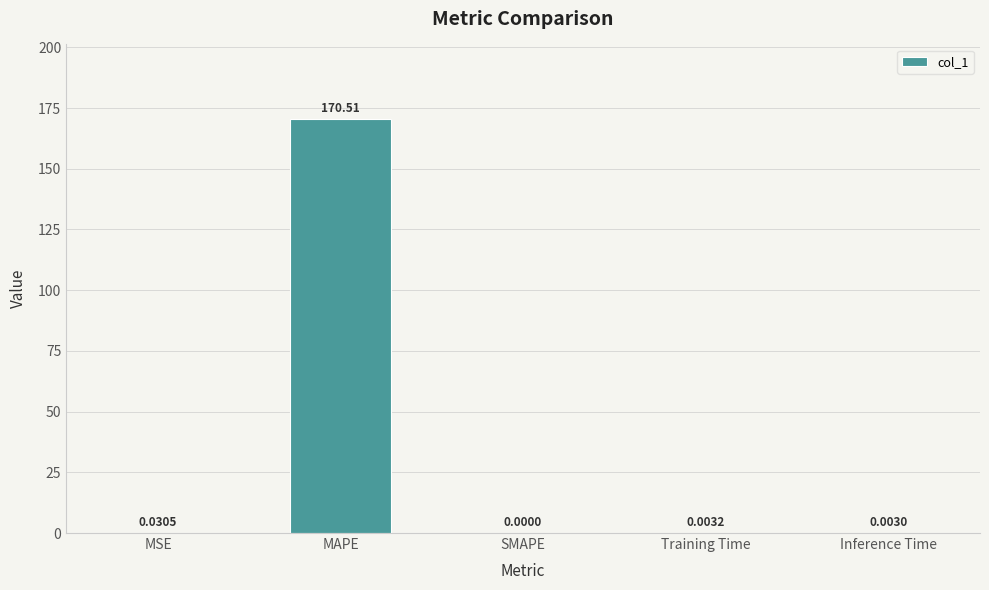

How many series are shown in this chart?

1